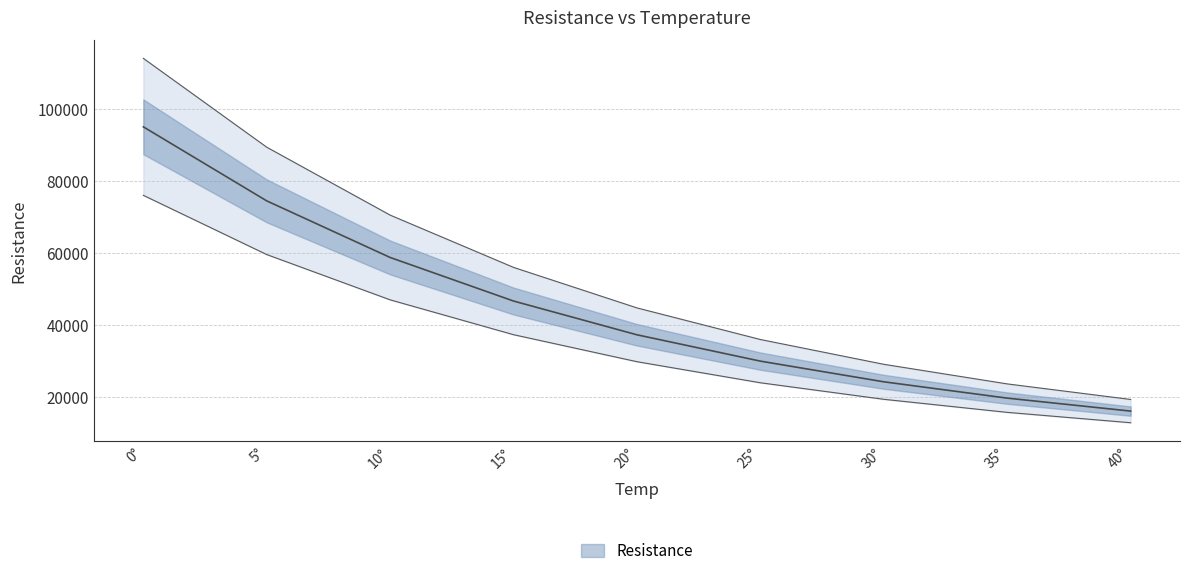

Rank the categories by value from highest to lowest.

0°, 5°, 10°, 15°, 20°, 25°, 30°, 35°, 40°